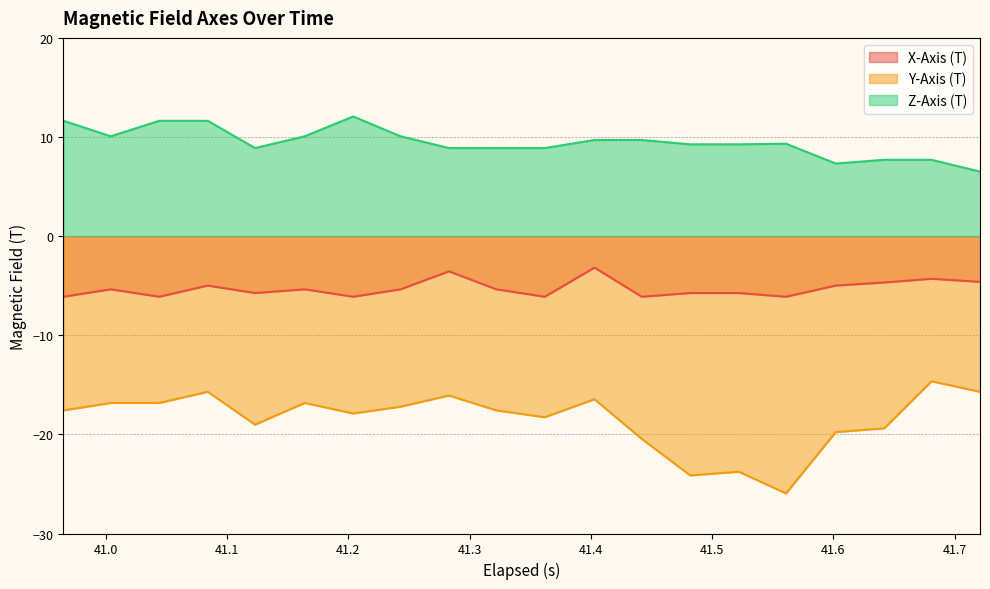

How many data points in Y-Axis (T) are above -17?

8